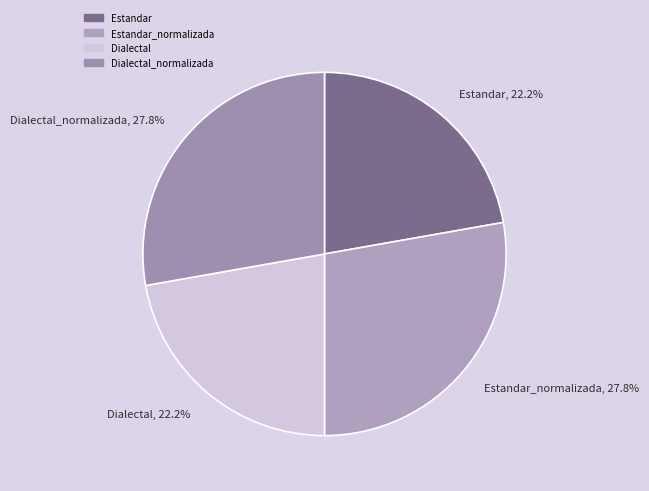

What percentage do Dialectal and Estandar together represent?

44.4%